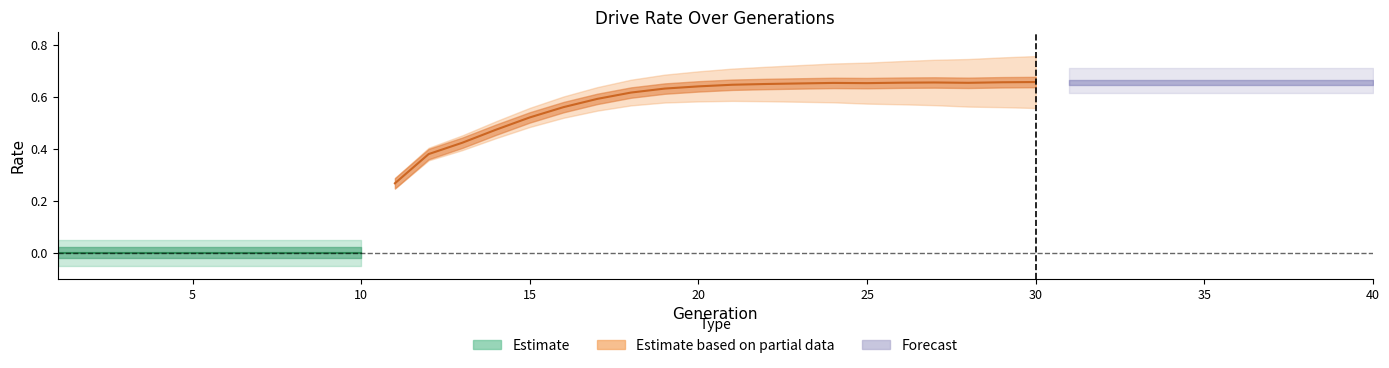

Between 15 and 6, which is larger?

15